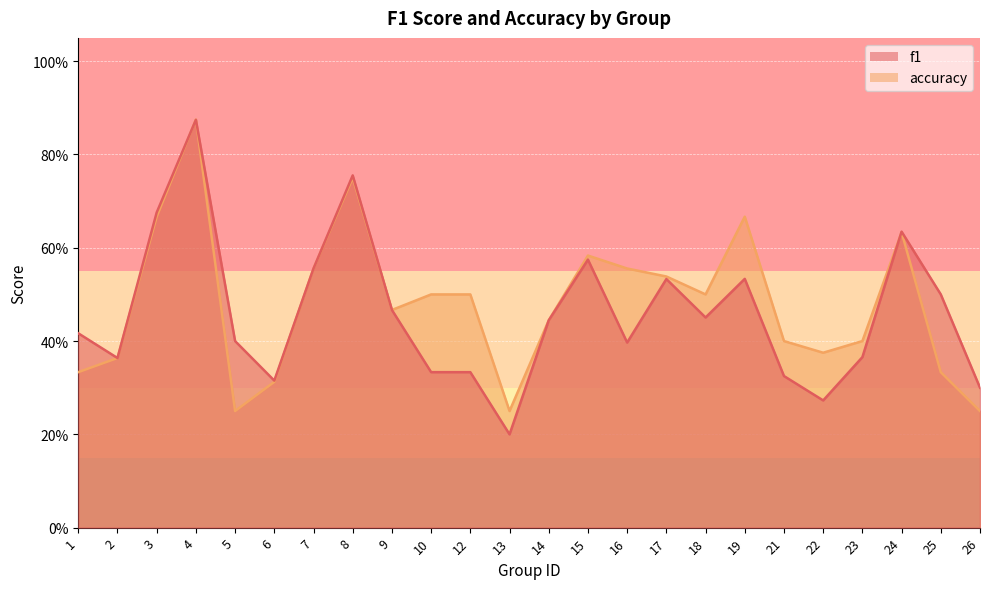

True or false: f1 and accuracy intersect in this chart.

True